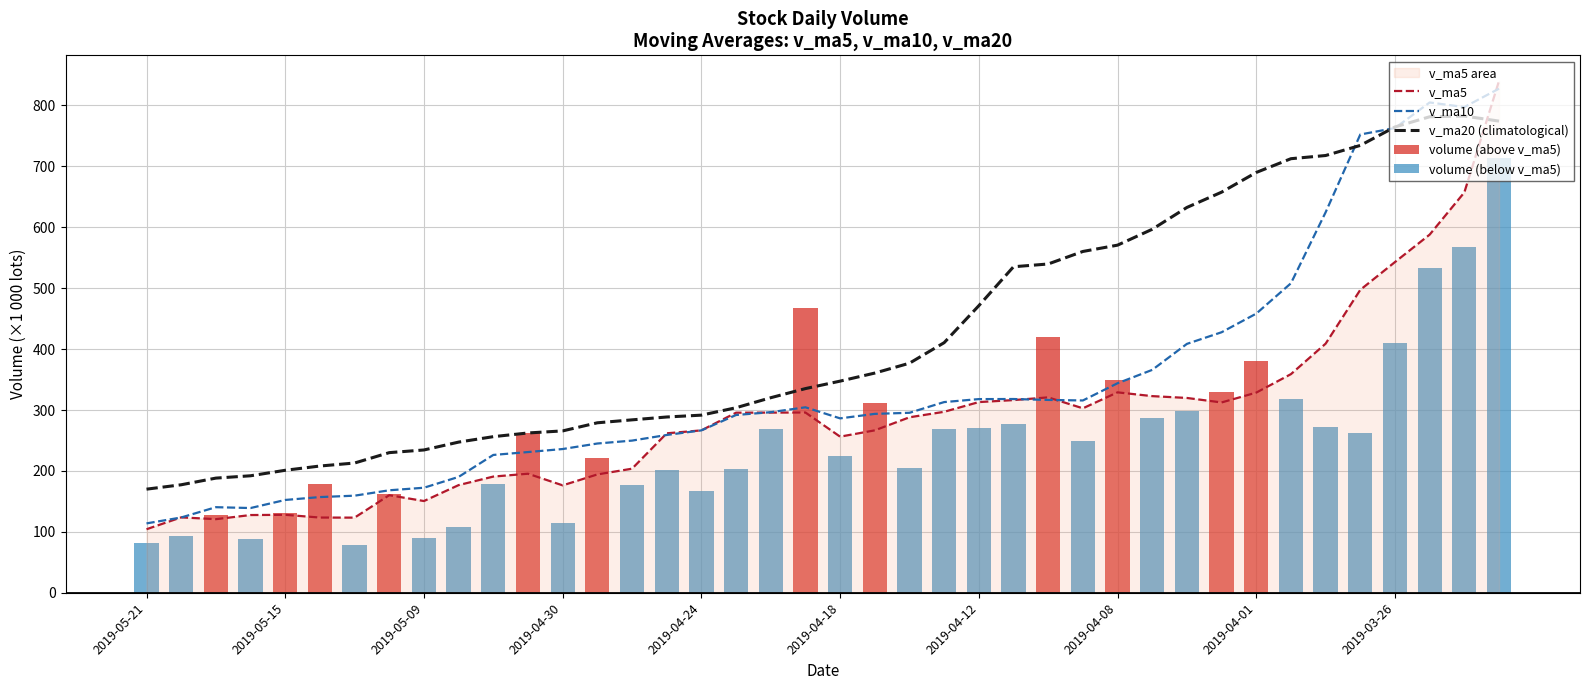

Which series has the widest spread of values?

v_ma5